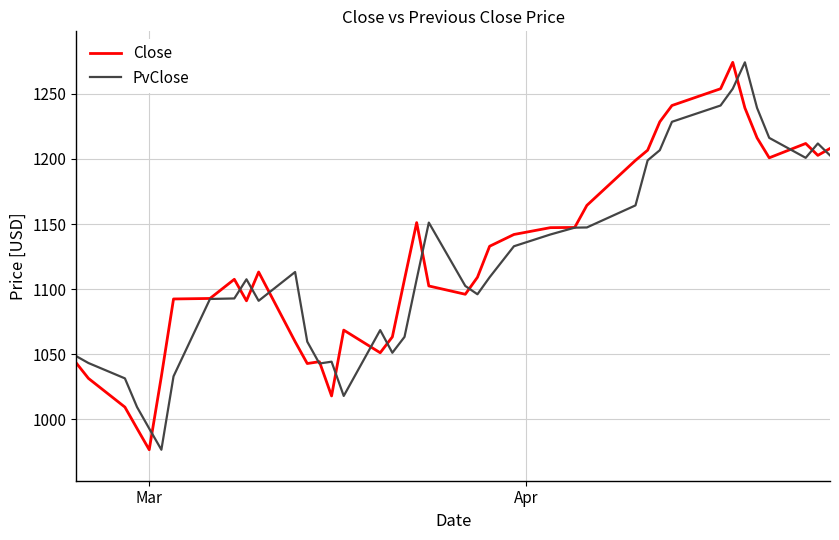

What is the lowest value of the Close series?

976.8